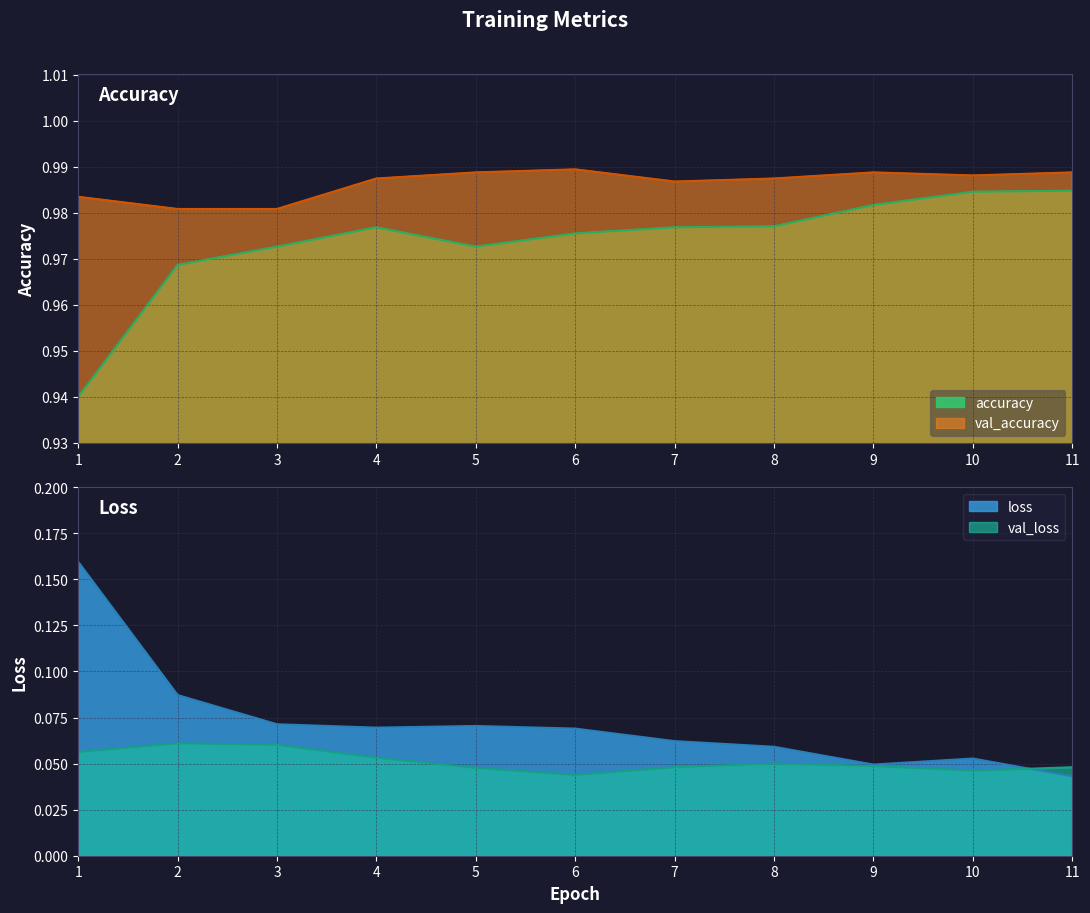

List the labels in order of val_accuracy value, smallest first.

2, 3, 1, 7, 4, 8, 10, 5, 9, 11, 6